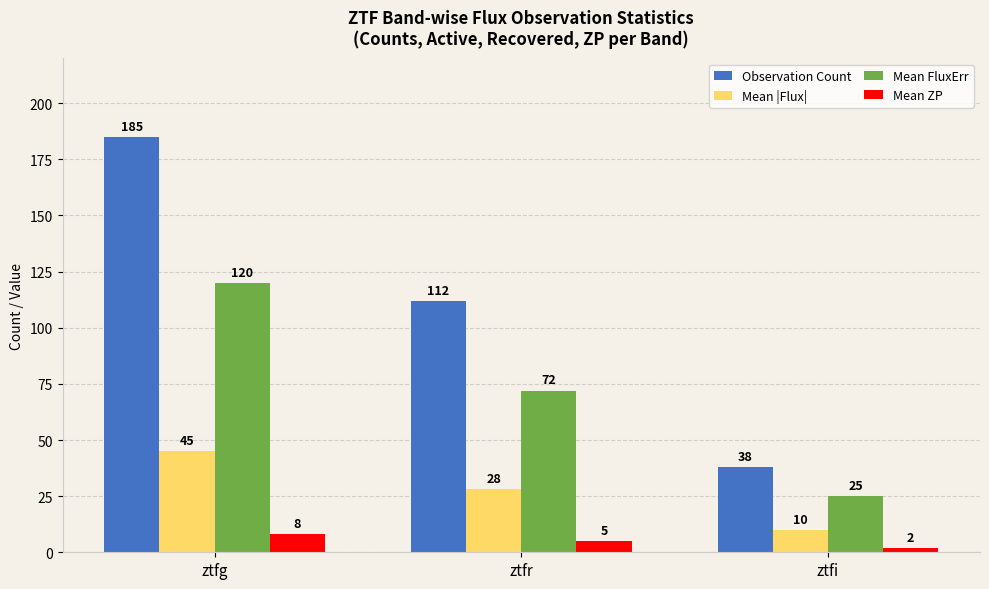

Rank the categories by Mean |Flux| value from lowest to highest.

ztfi, ztfr, ztfg